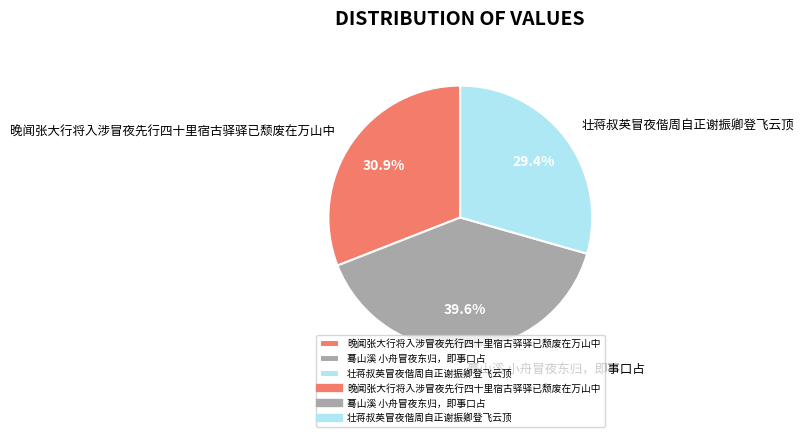

Rank the categories by value from highest to lowest.

蓦山溪 小舟冒夜东归，即事口占, 晚闻张大行将入涉冒夜先行四十里宿古驿驿已颓废在万山中, 壮蒋叔英冒夜偕周自正谢振卿登飞云顶